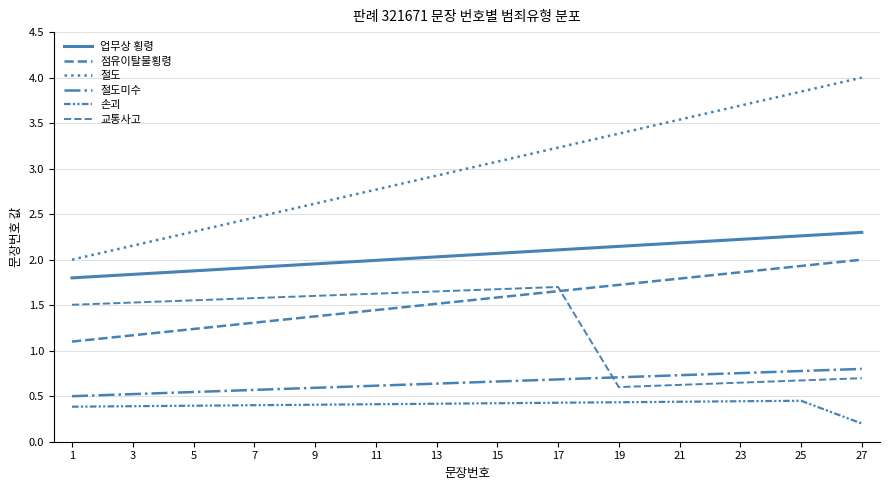

True or false: 업무상 횡령 and 교통사고 cross at least once.

False